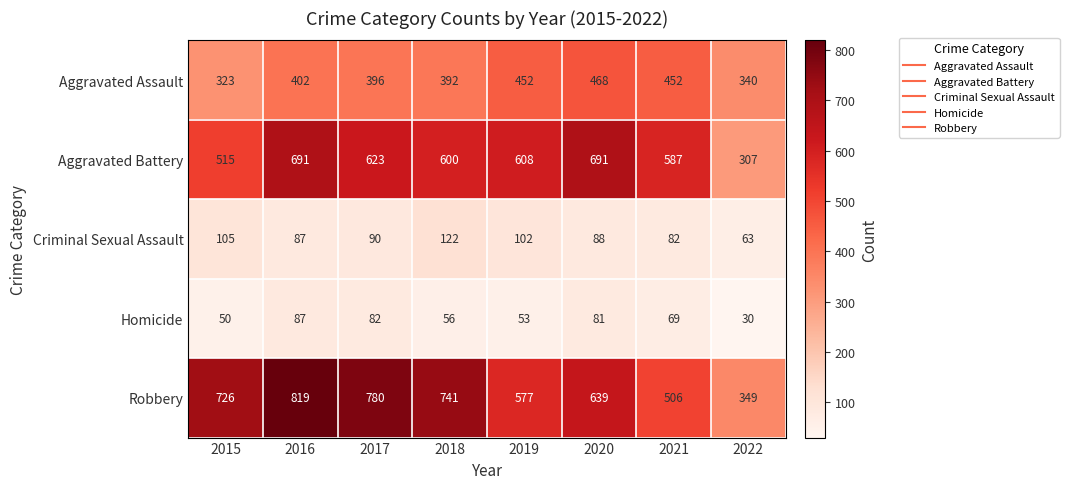

Rank the series at 2022 from highest to lowest value.

Robbery, Aggravated Assault, Aggravated Battery, Criminal Sexual Assault, Homicide